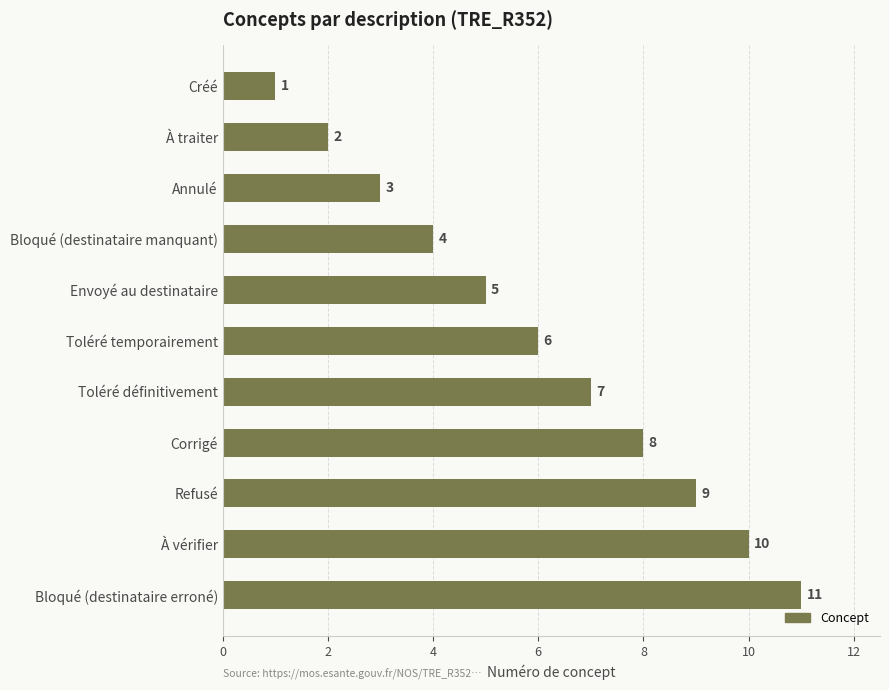

What is the value of the 4th bar from the top?

4